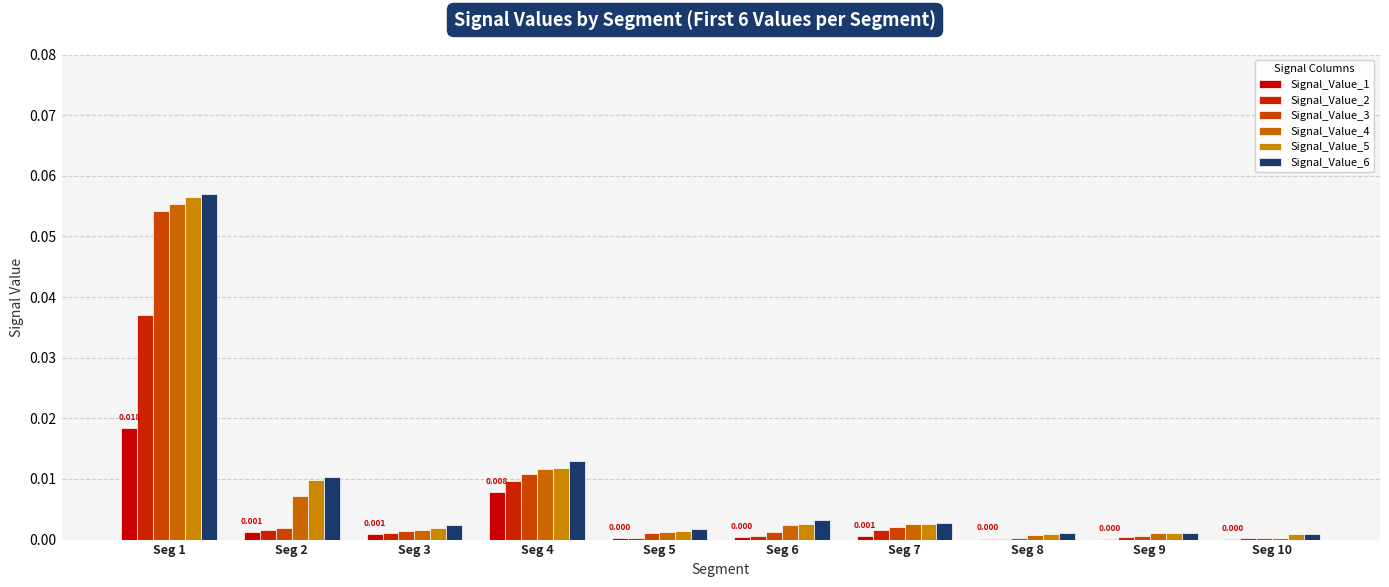

The Signal_Value_3 series shows 0.0 at Seg 5. True or false?

False